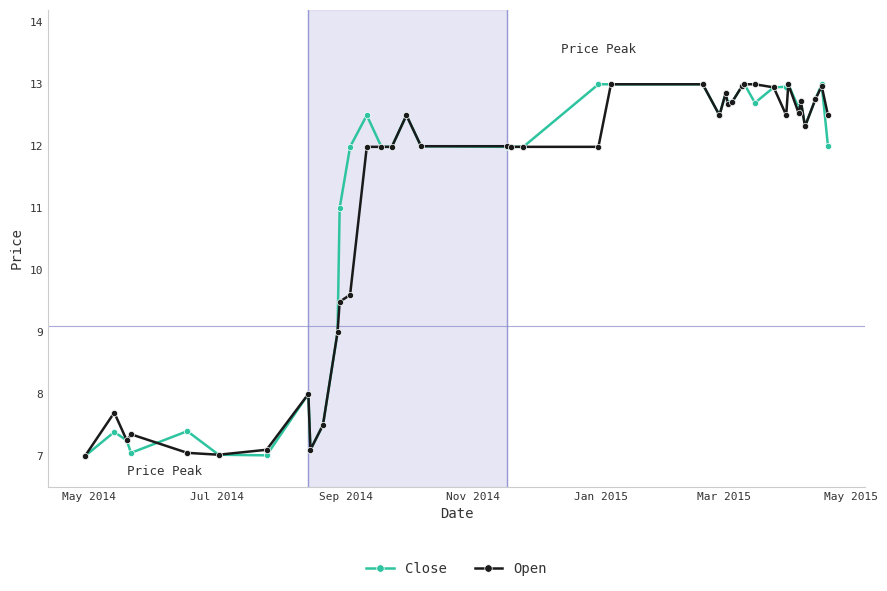

What is the value of the Open point at the 19th from the left?

12.0